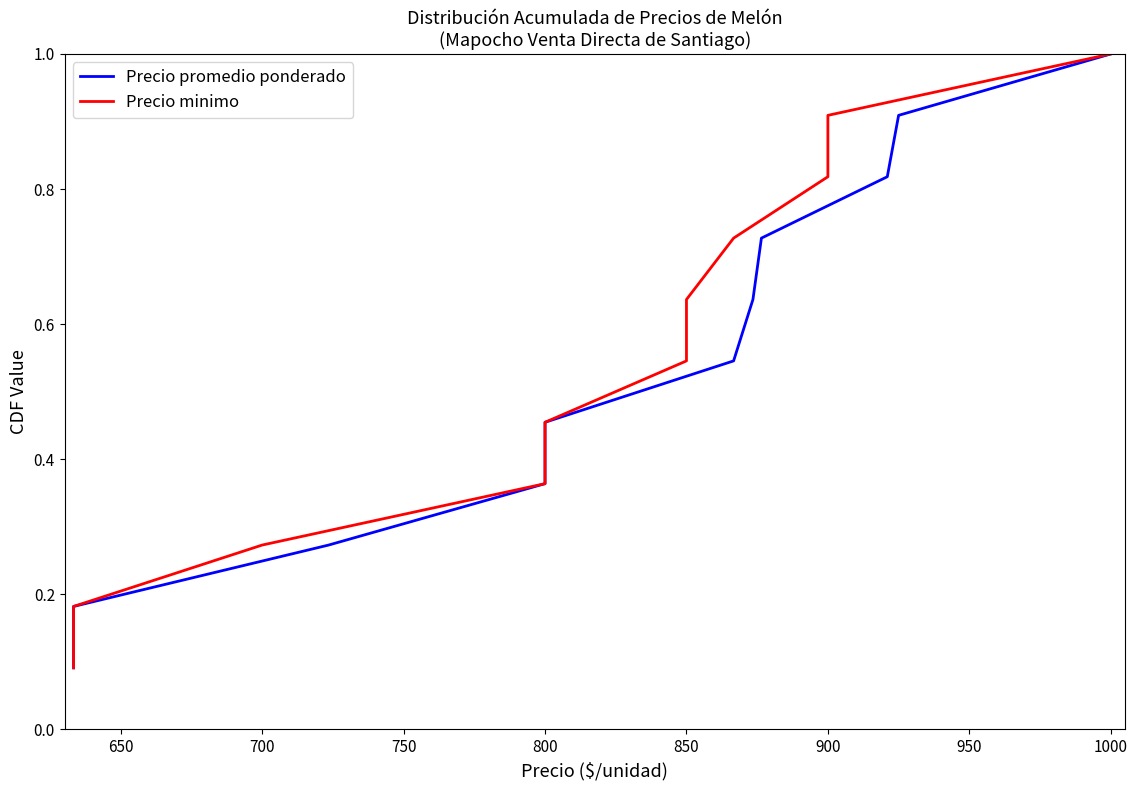

What is the value of the Precio promedio ponderado point at the 5th from the left?

0.5